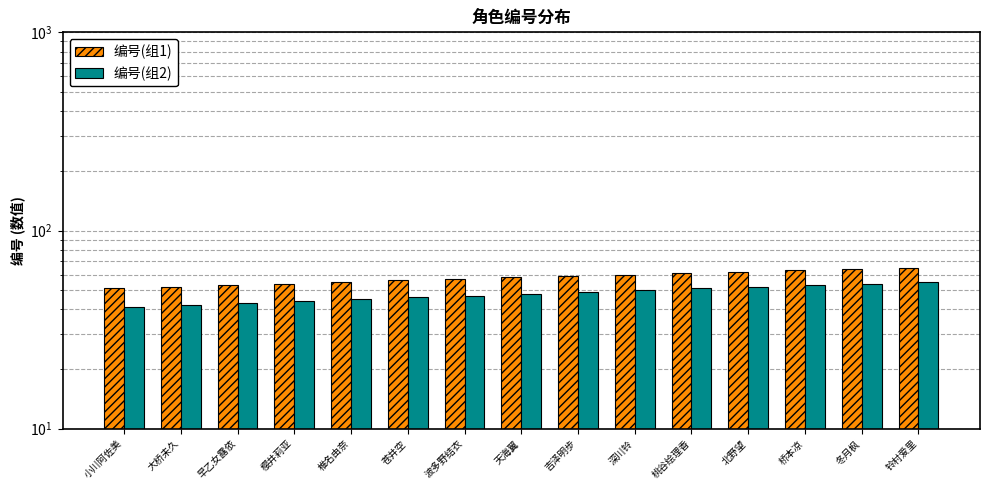

At which label is 编号(组2) closest to 48?

天海翼